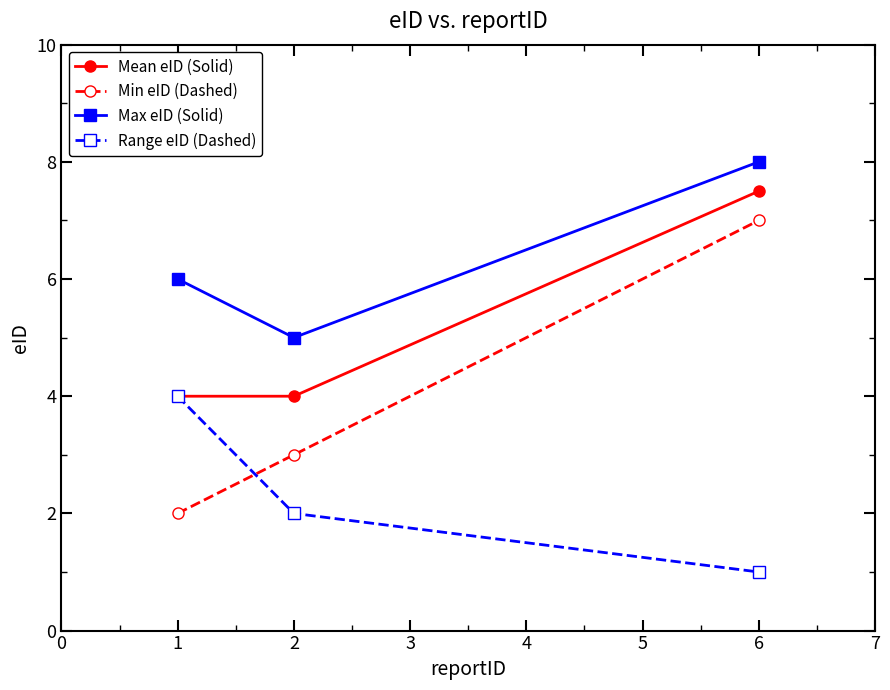

Which series changed the most between 1 and 2?

Range eID (Dashed)